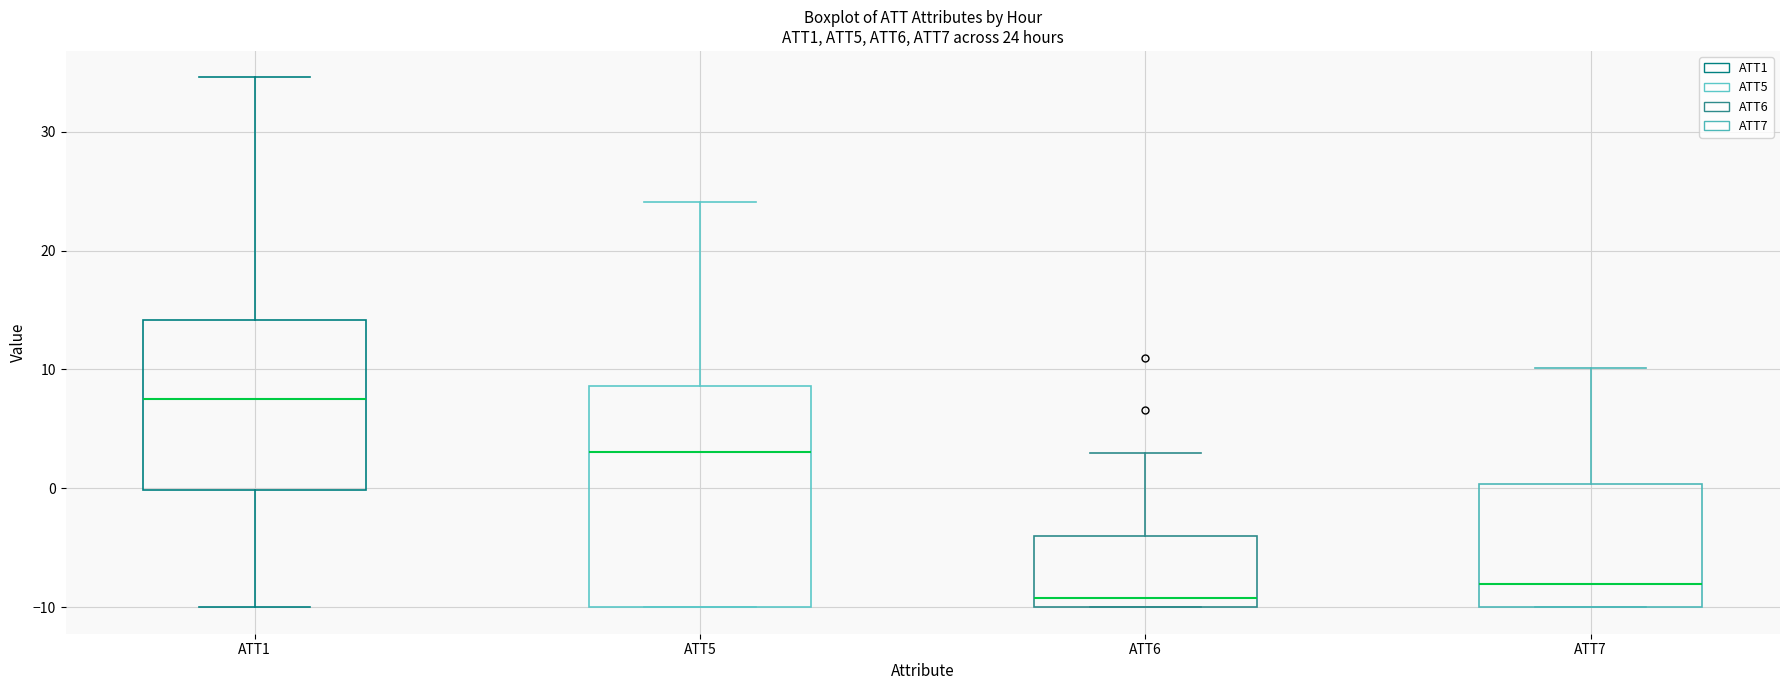

Which box has the lowest median line?

ATT6